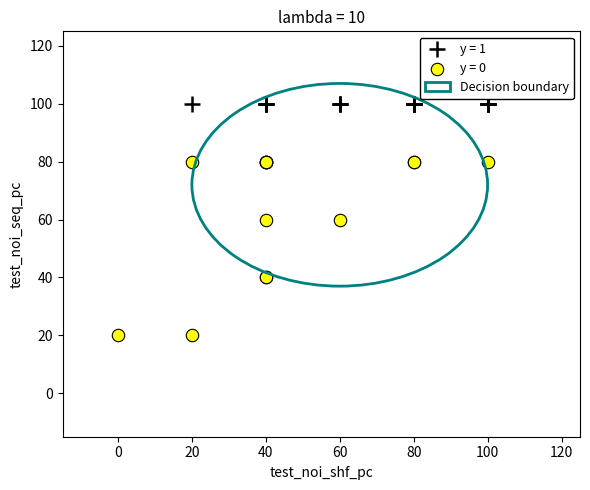

Which series reaches the minimum Y coordinate?

y = 0